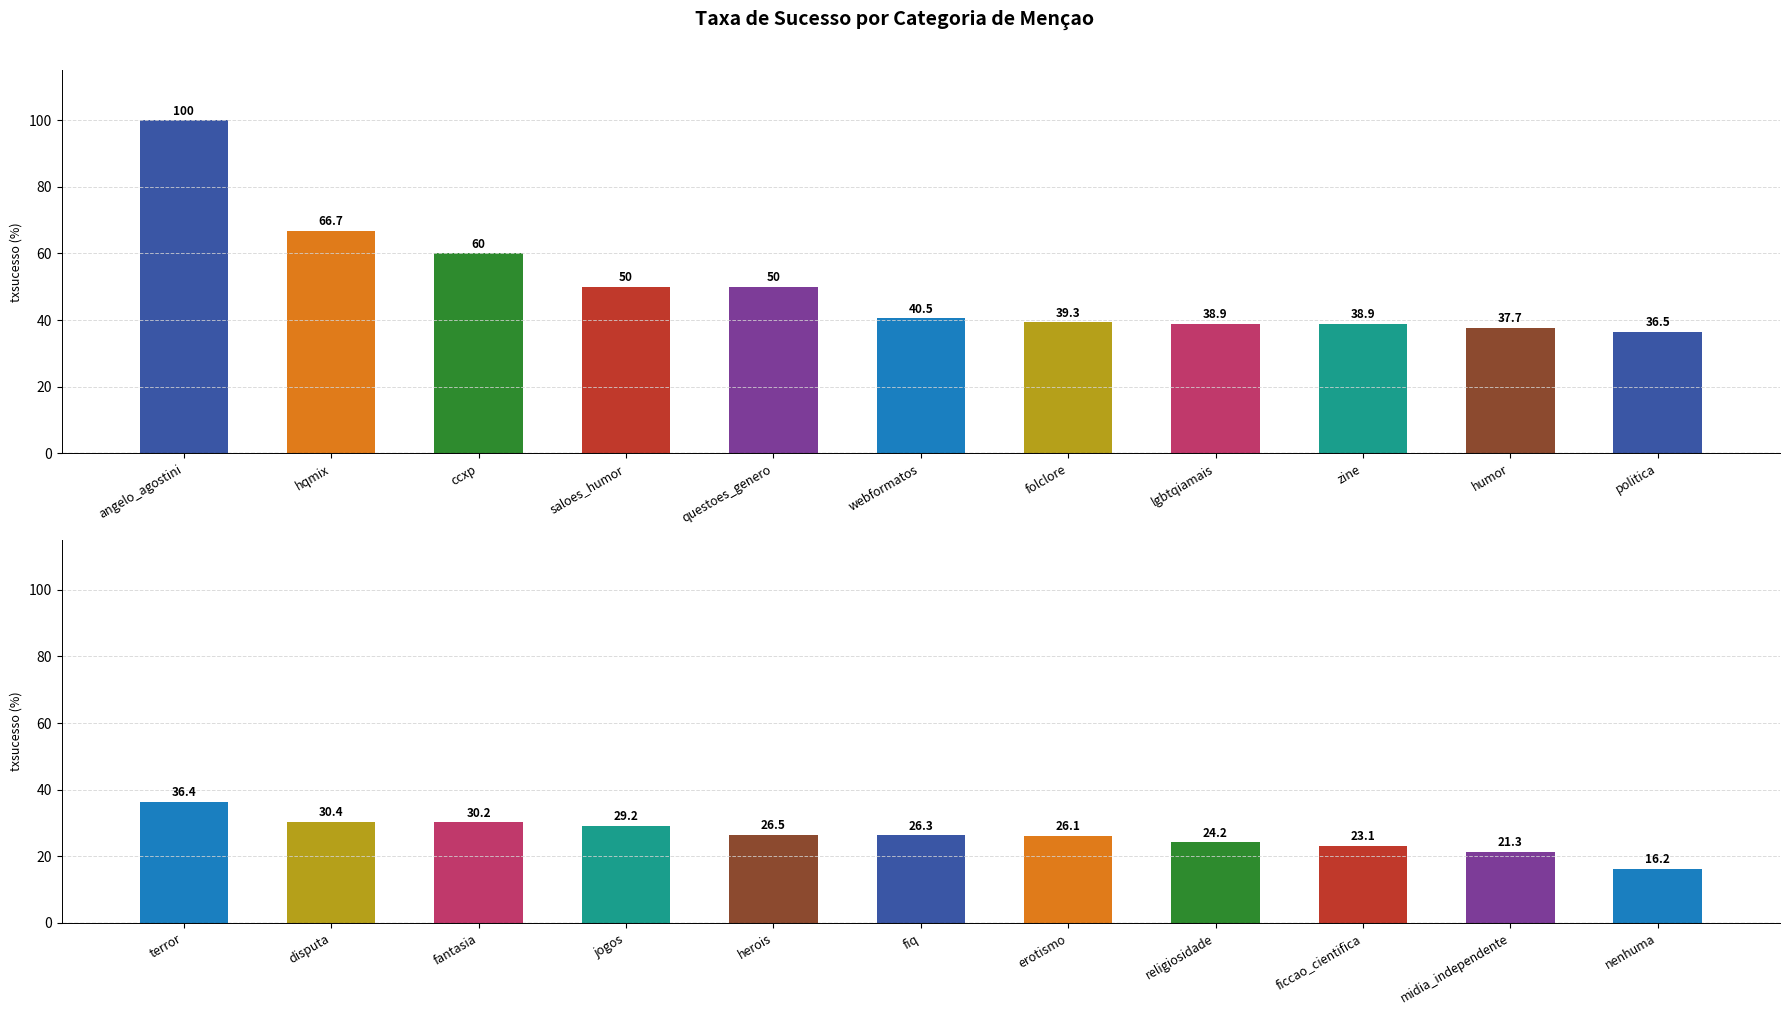

What is the label of the 9th bar from the right?

fantasia